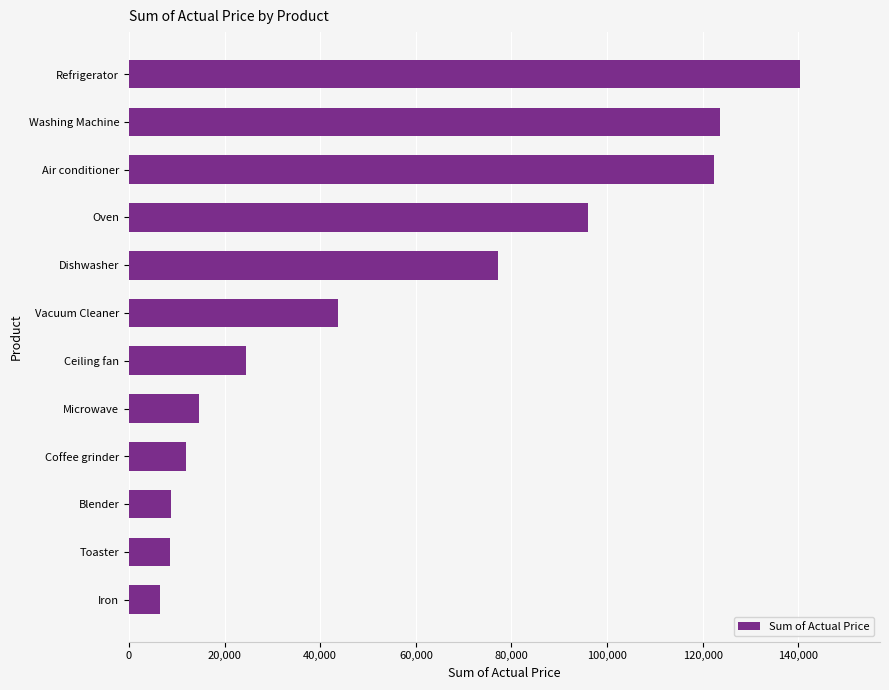

Which has a higher value, Blender or Washing Machine?

Washing Machine